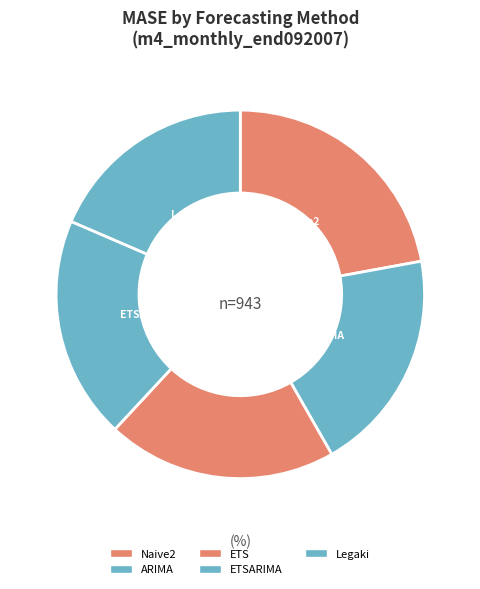

How many segments does this pie chart have?

5